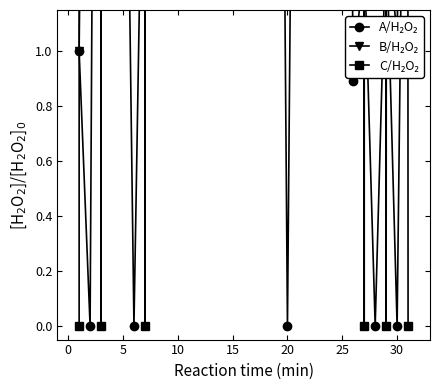

Where does the B/H₂O₂ series first go above 5?

10